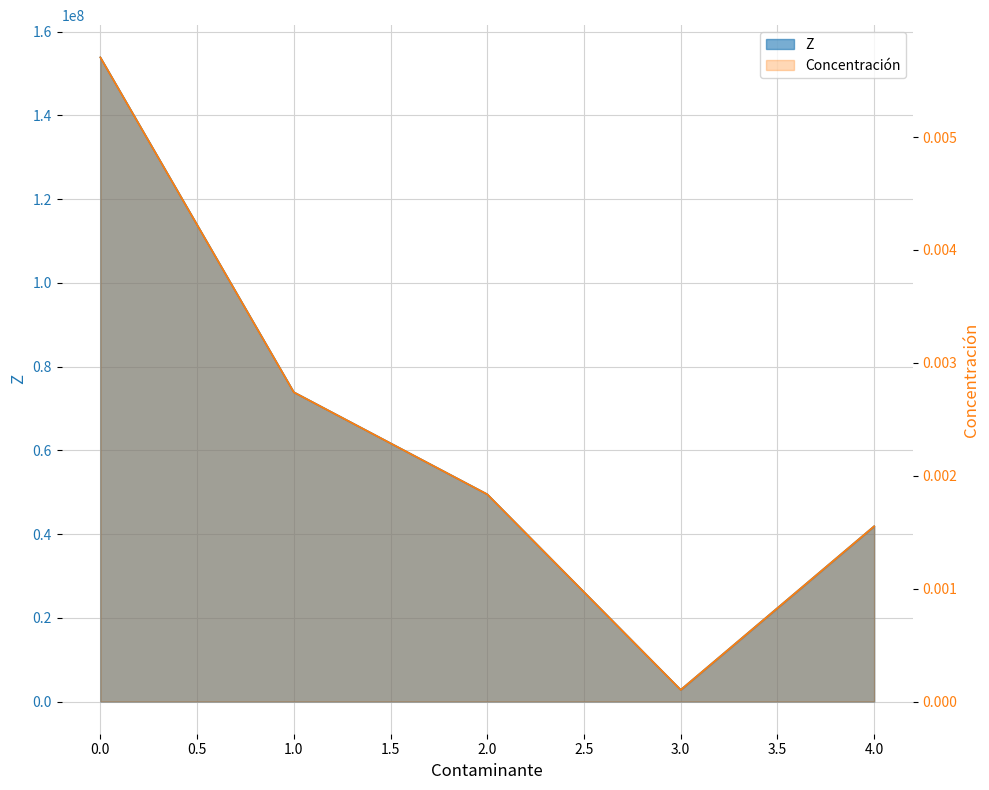

True or false: Concentración and Z intersect in this chart.

False